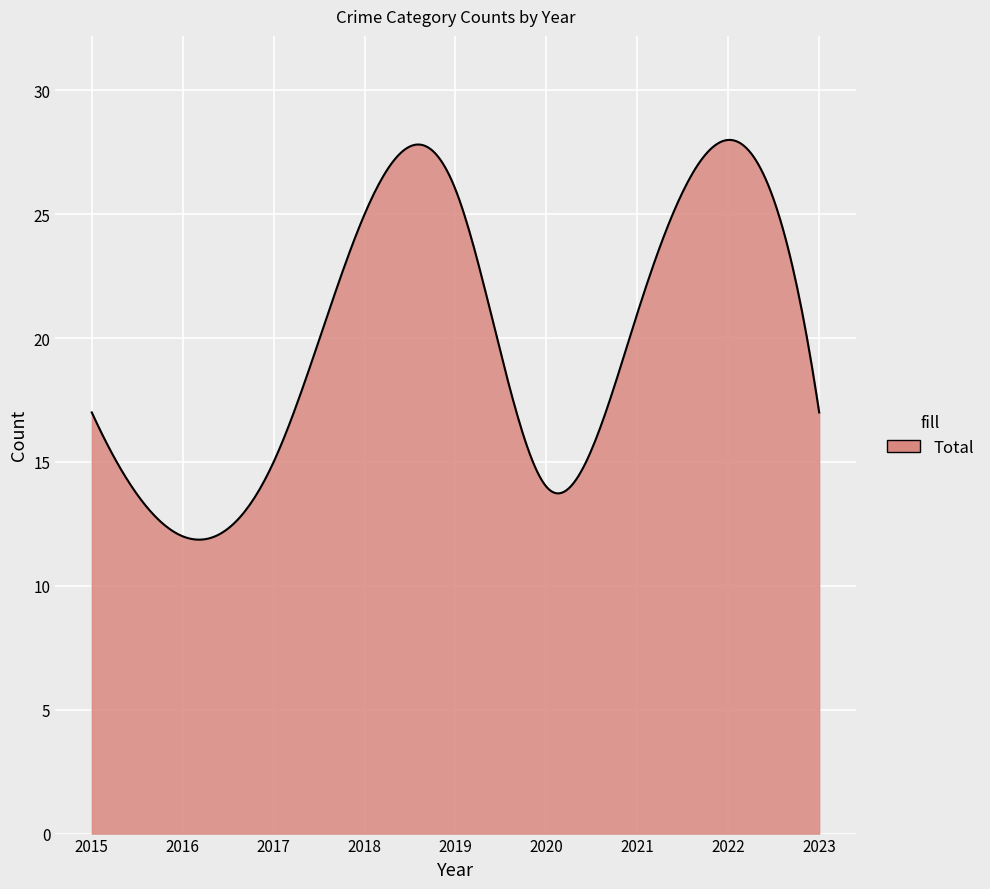

What is the smallest value displayed?

11.9